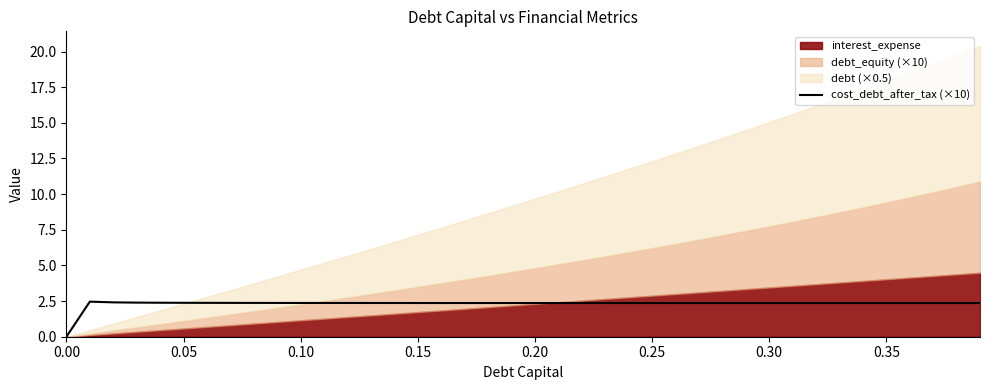

How many points are higher than both their immediate neighbors (excluding endpoints)?

1